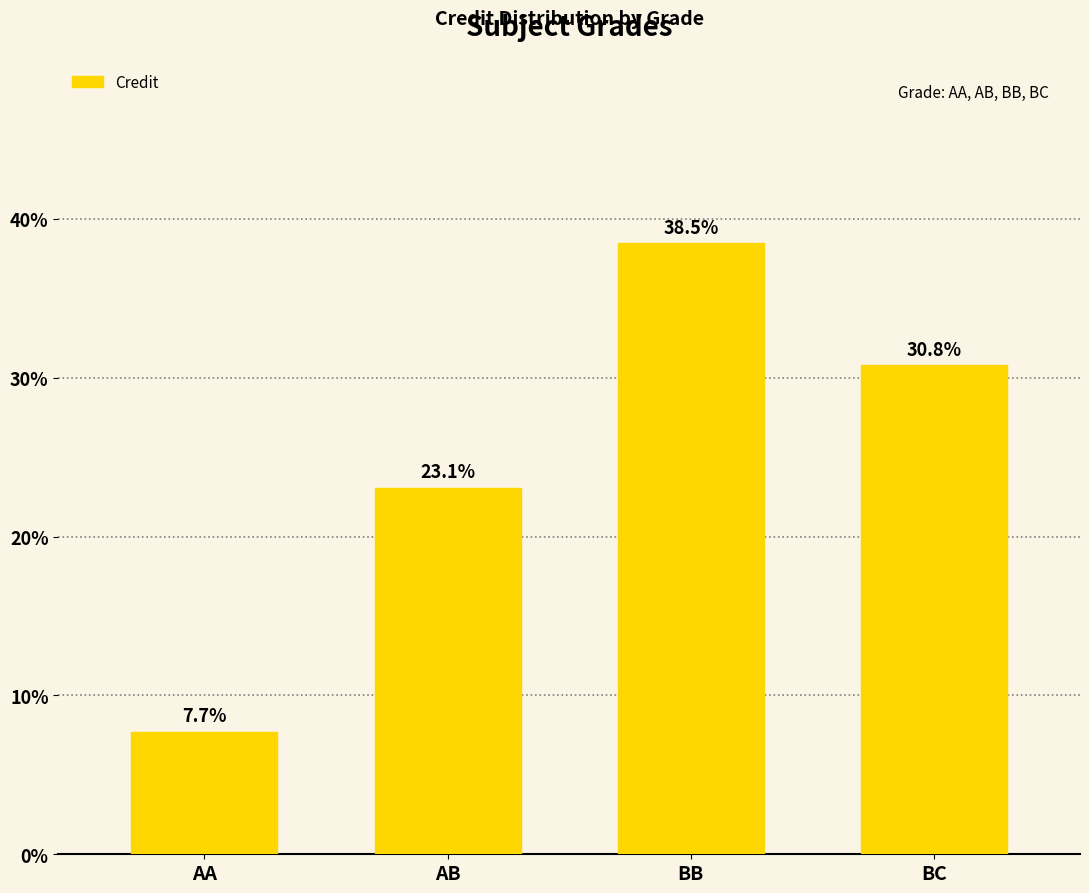

Are the bars grouped side by side (vs. stacked)?

No